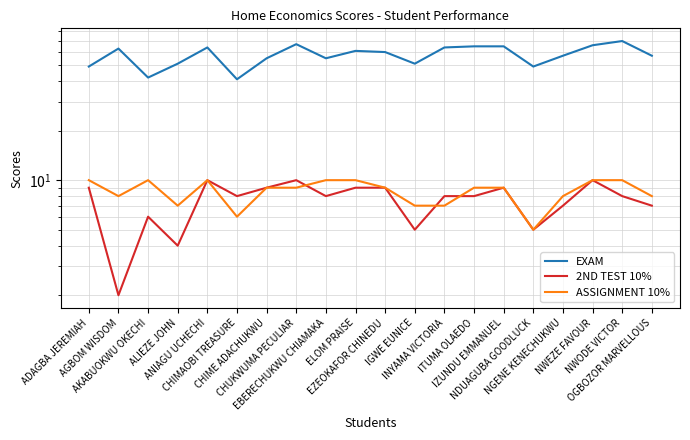

How many interior local peaks does the EXAM series have?

5